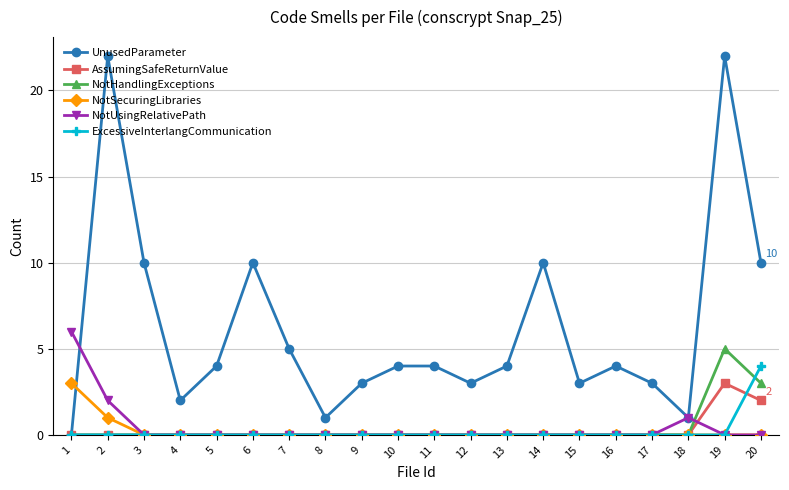

True or false: UnusedParameter has more than 2 points higher than both neighbors.

True